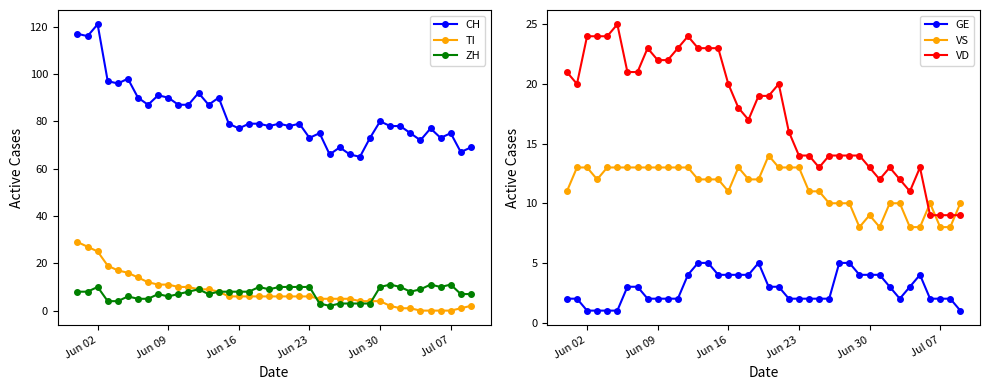

True or false: CH and ZH intersect in this chart.

False